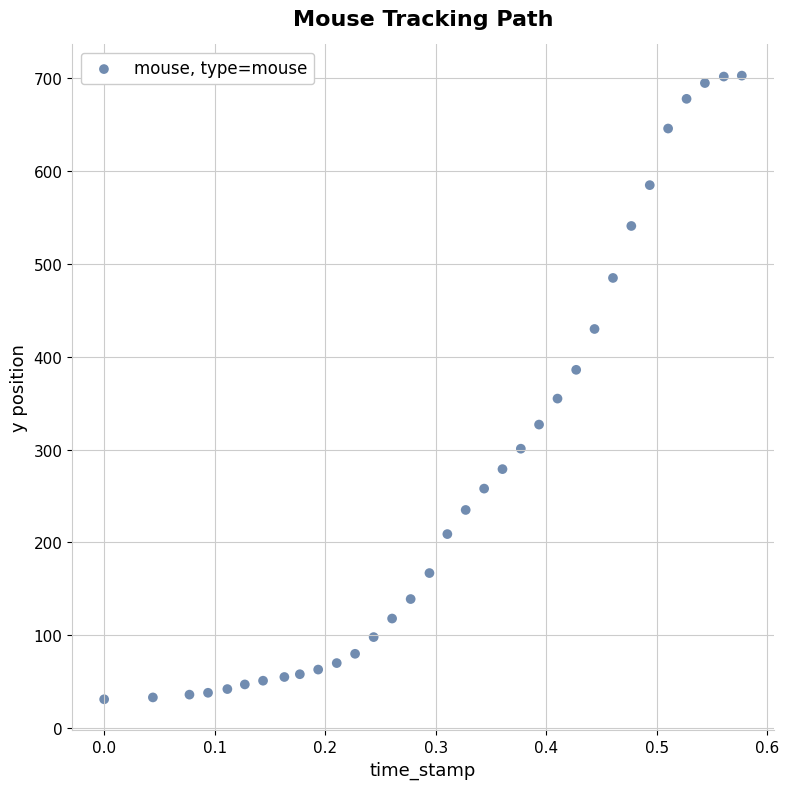

What is the range of Y values (max minus min)?

672